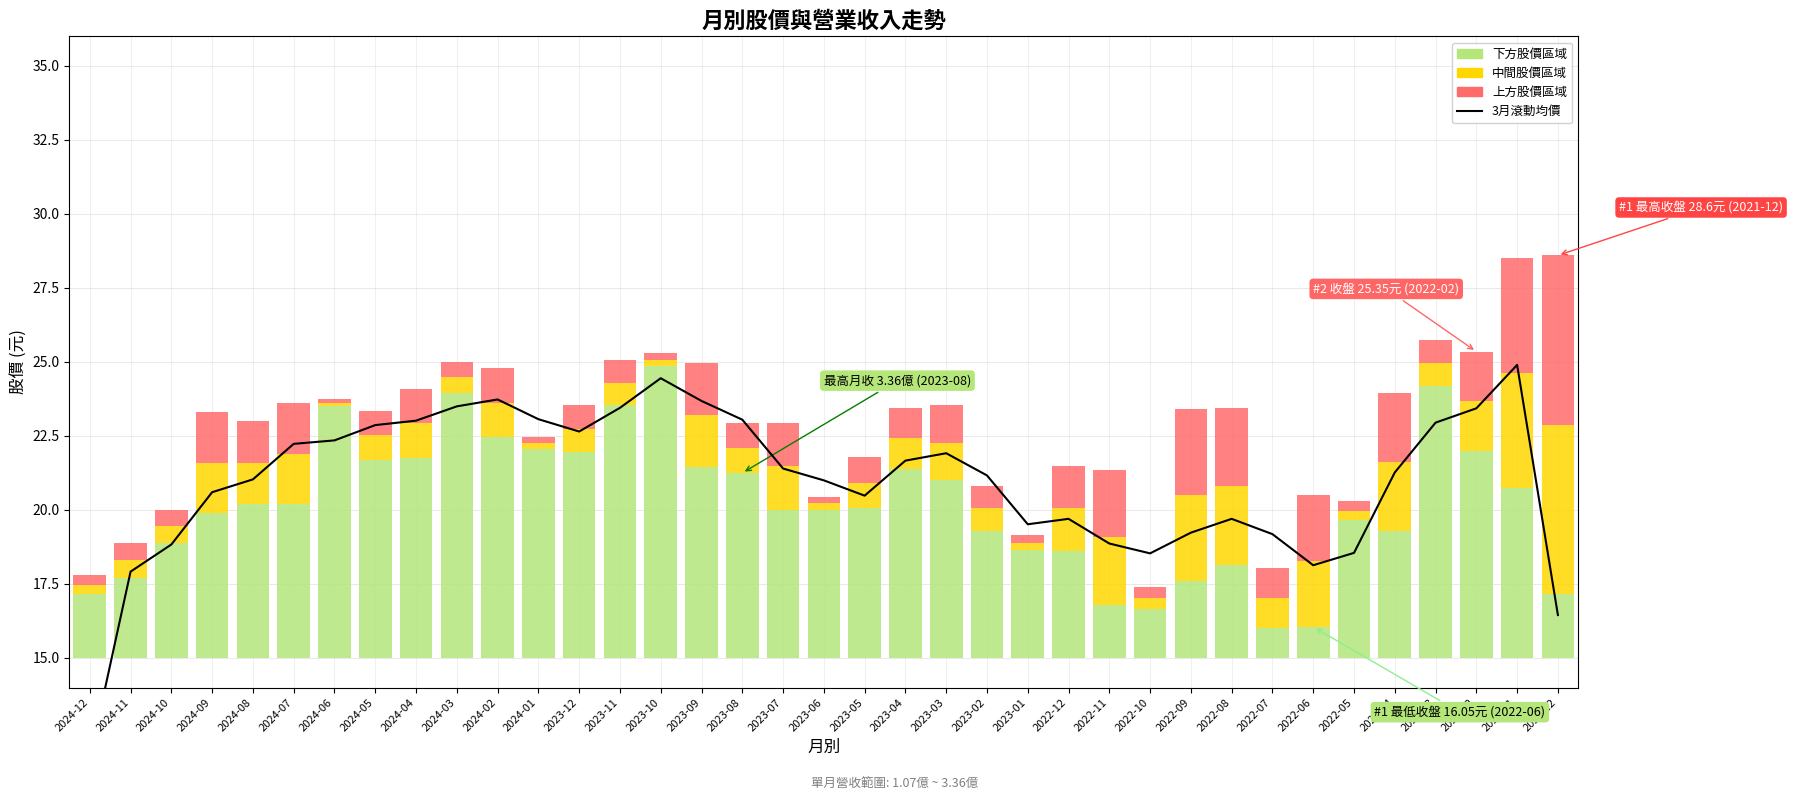

Reading left to right, list all the values displayed in this chart.

11.6	17.9	18.8	20.6	21.0	22.2	22.4	22.9	23.0	23.5	23.7	23.1	22.6	23.4	24.4	23.7	23.0	21.4	21.0	20.5	21.7	21.9	21.2	19.5	19.7	18.9	18.5	19.2	19.7	19.2	18.1	18.6	21.3	22.9	23.4	24.9	16.4